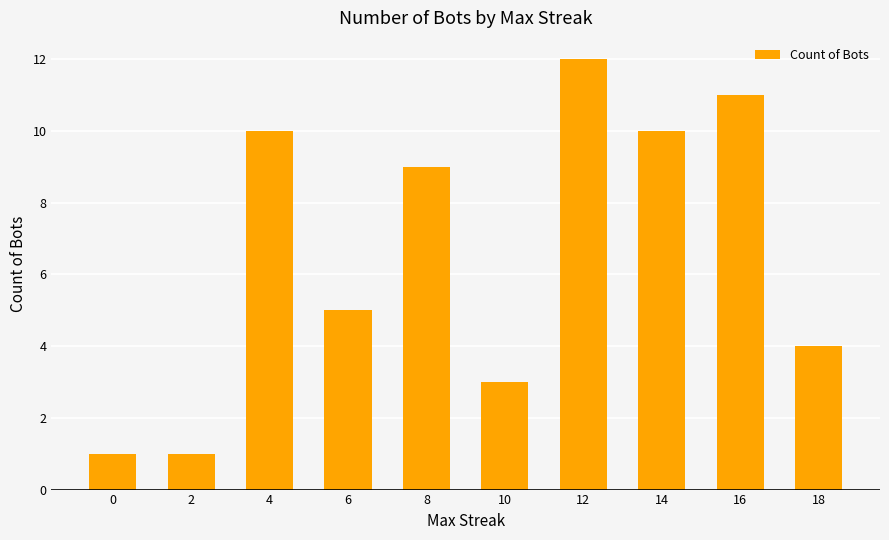

Does the chart contain any negative values?

No